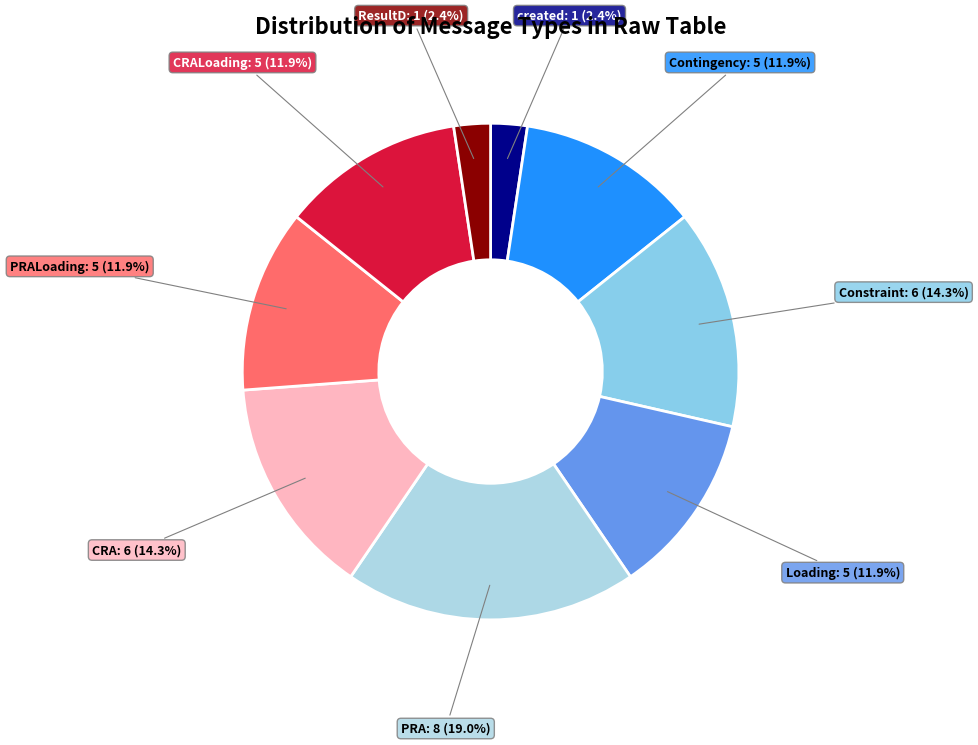

How many segments does this pie chart have?

9